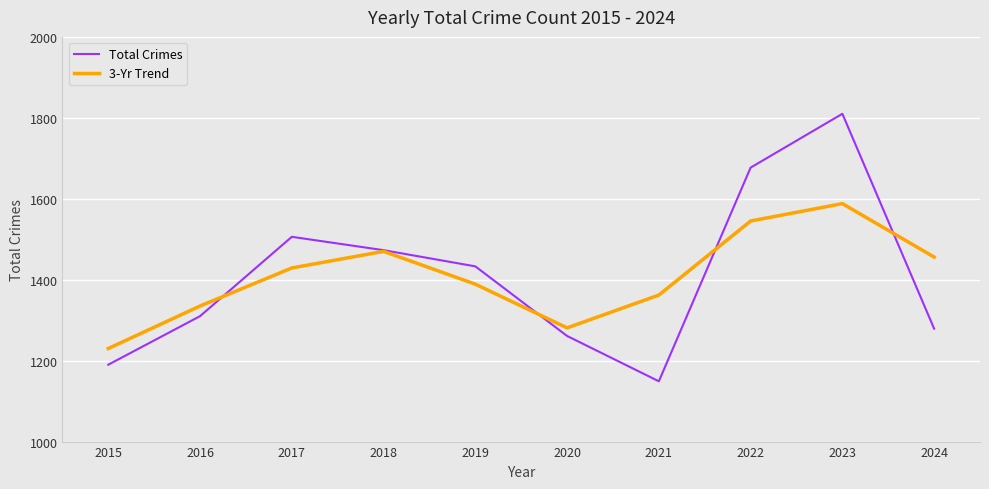

What is the minimum value shown in the chart?

1149